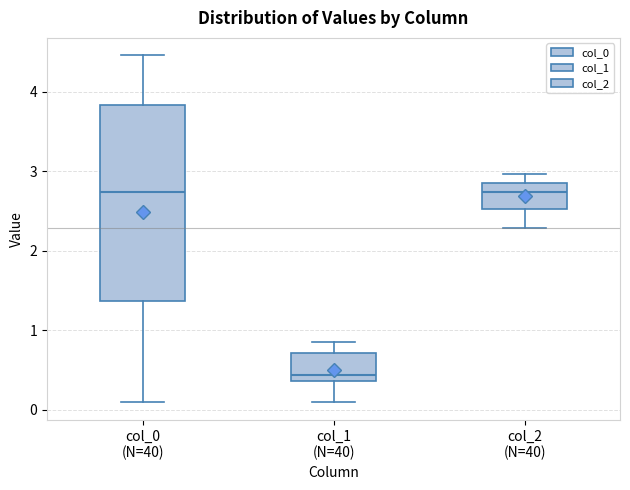

Reading left to right, transcribe this box plot: for each box, give where its median line is, the range the box spans, and where its two whiskers end, as read against the y-axis. The values are not printed on the chart, so give them approximately, as read against the axis.

col_0 (N=40): median 2.7, box 1.4 to 3.8, whiskers 0.1 to 4.5
col_1 (N=40): median 0.4 (just above the box's lower edge), box 0.4 to 0.7, whiskers 0.1 to 0.9
col_2 (N=40): median 2.7, box 2.5 to 2.8, whiskers 2.3 to 3.0